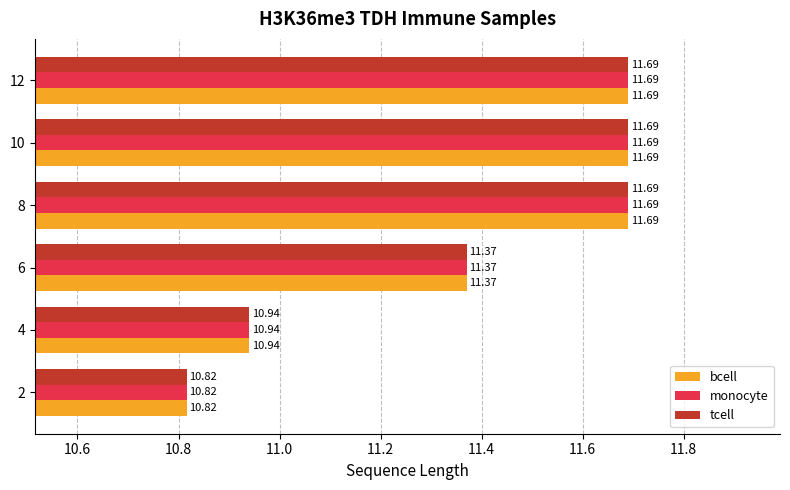

What is the average value of the tcell series?

11.4